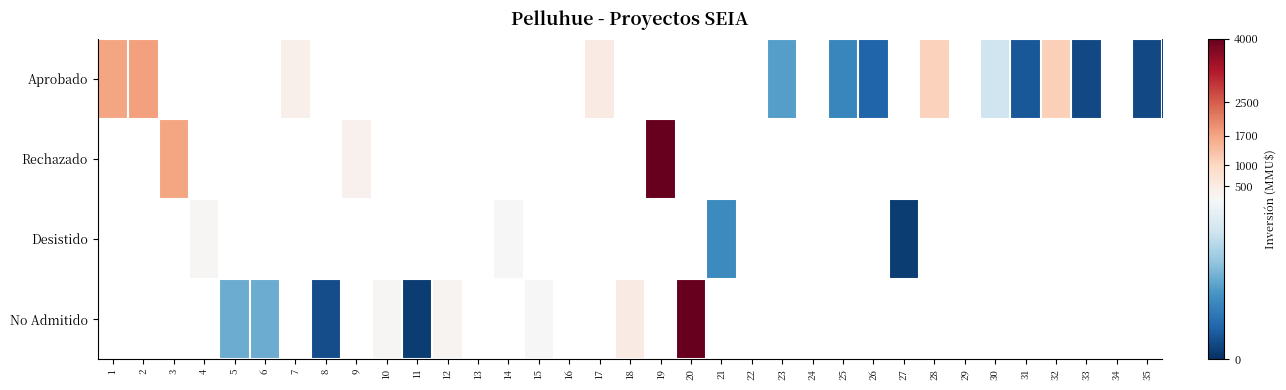

How many positive values does the Rechazado series have?

3